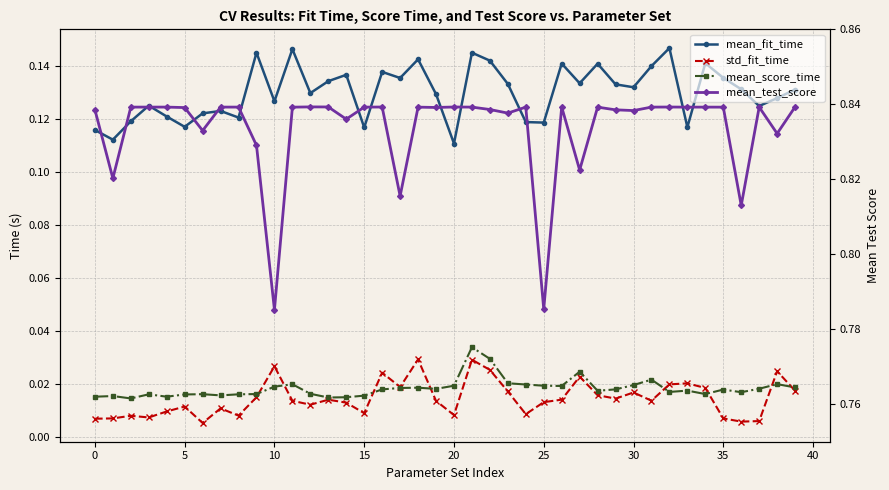

Which label corresponds to the smallest value in the chart?

25